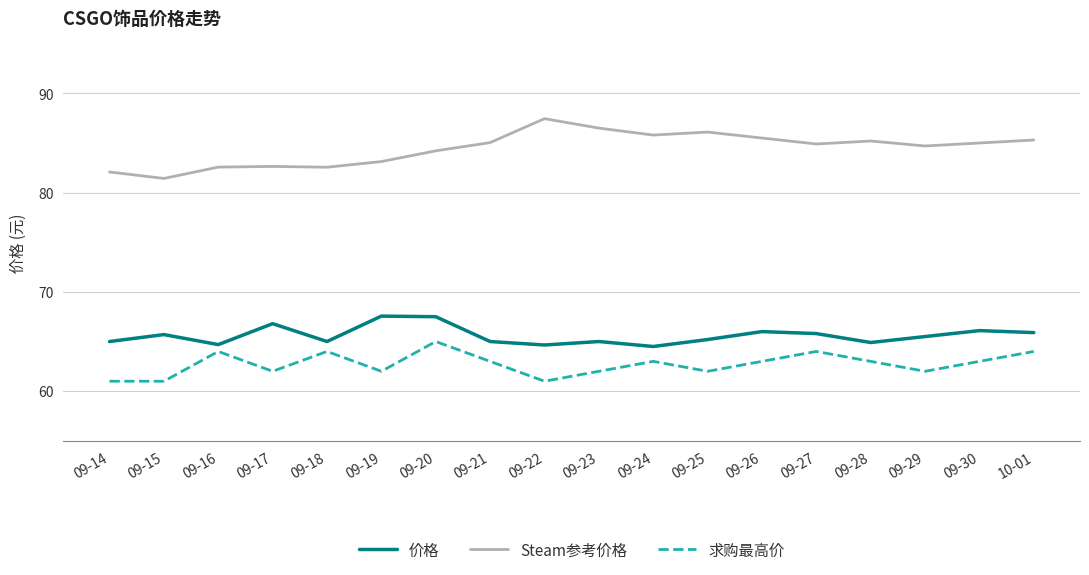

Does the chart have visible grid lines?

Yes